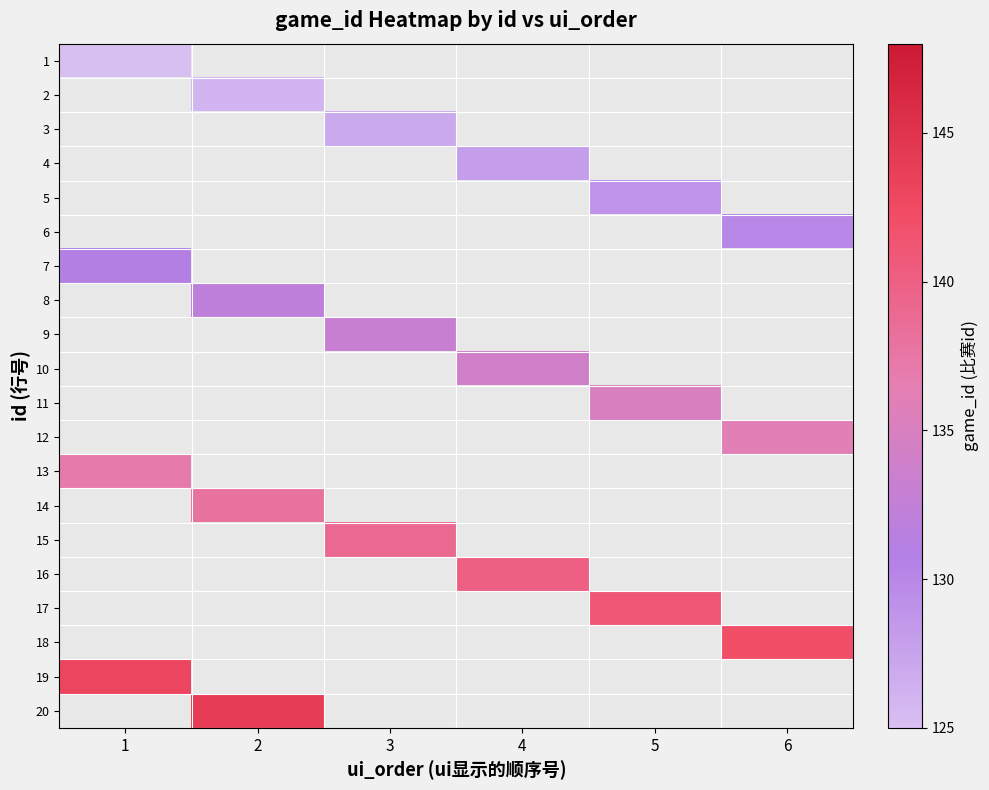

Reading left to right, extract all data points from this chart.

1: 1=125	2=0	3=0	4=0	5=0	6=0
2: 1=0	2=126	3=0	4=0	5=0	6=0
3: 1=0	2=0	3=127	4=0	5=0	6=0
4: 1=0	2=0	3=0	4=128	5=0	6=0
5: 1=0	2=0	3=0	4=0	5=129	6=0
6: 1=0	2=0	3=0	4=0	5=0	6=130
7: 1=131	2=0	3=0	4=0	5=0	6=0
8: 1=0	2=132	3=0	4=0	5=0	6=0
9: 1=0	2=0	3=133	4=0	5=0	6=0
10: 1=0	2=0	3=0	4=134	5=0	6=0
11: 1=0	2=0	3=0	4=0	5=135	6=0
12: 1=0	2=0	3=0	4=0	5=0	6=136
13: 1=137	2=0	3=0	4=0	5=0	6=0
14: 1=0	2=138	3=0	4=0	5=0	6=0
15: 1=0	2=0	3=139	4=0	5=0	6=0
16: 1=0	2=0	3=0	4=140	5=0	6=0
17: 1=0	2=0	3=0	4=0	5=141	6=0
18: 1=0	2=0	3=0	4=0	5=0	6=142
19: 1=143	2=0	3=0	4=0	5=0	6=0
20: 1=0	2=144	3=0	4=0	5=0	6=0